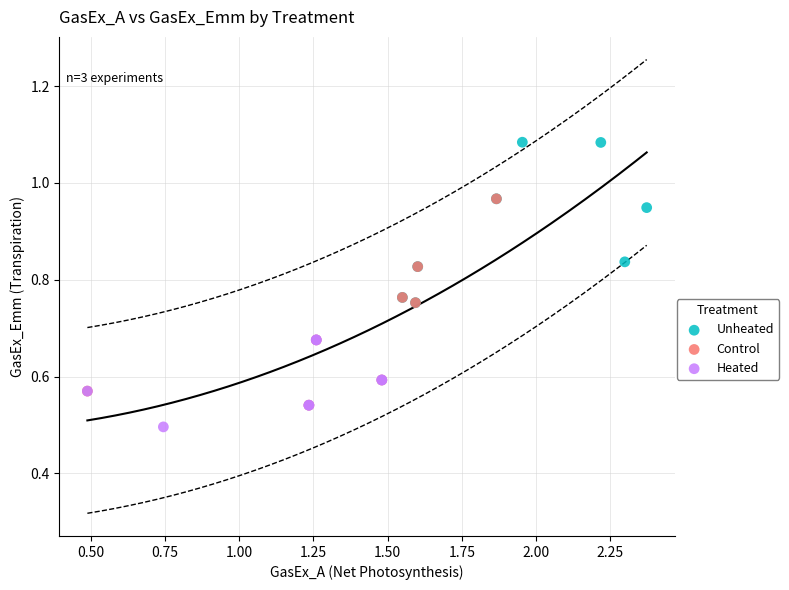

Which series contains the lowest Y value?

Heated